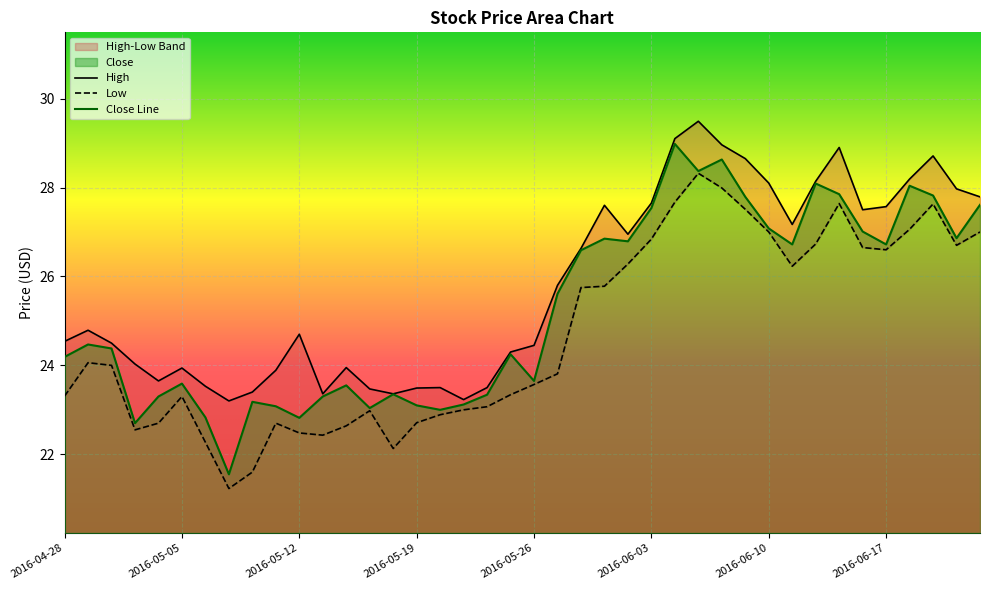

What is the total value across all series at 2016-06-13?

80.1